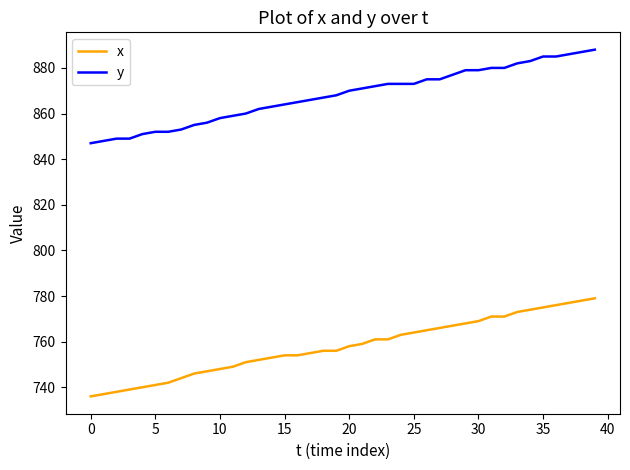

Rank the series by their maximum value, from lowest to highest.

x, y